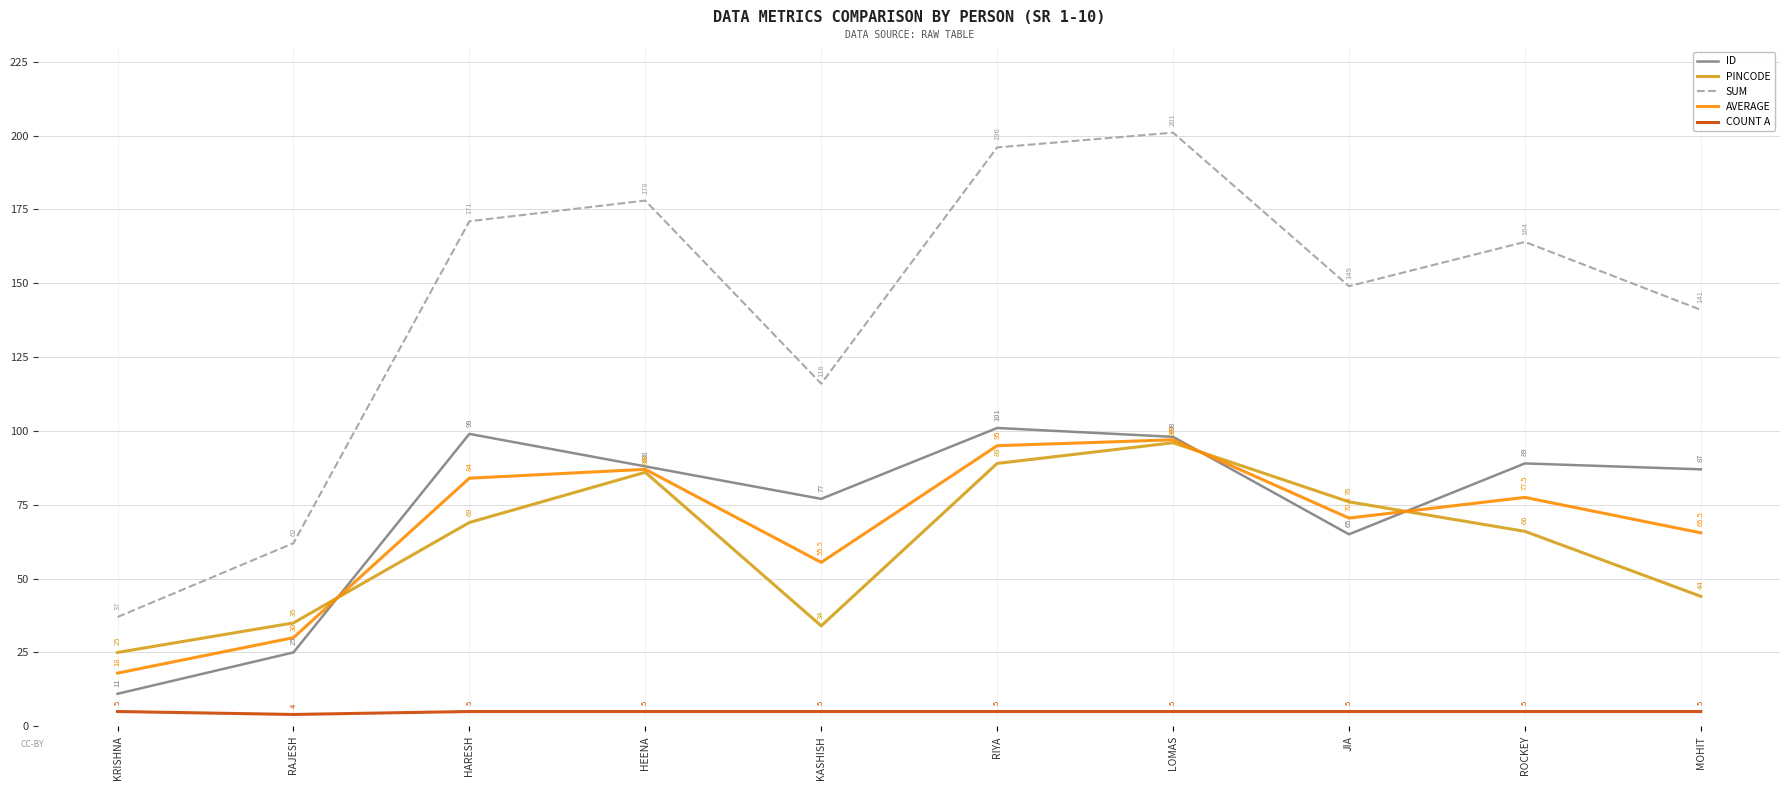

What position from the left is KRISHNA?

1